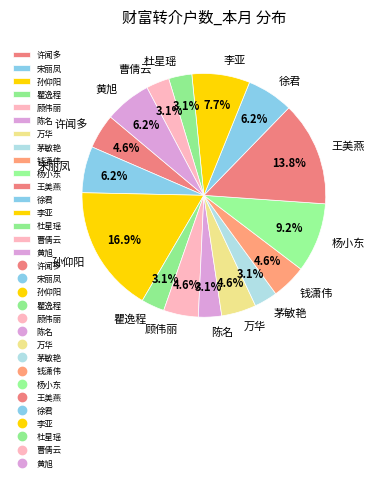

True or false: 茅敏艳 accounts for 12% of the total.

False